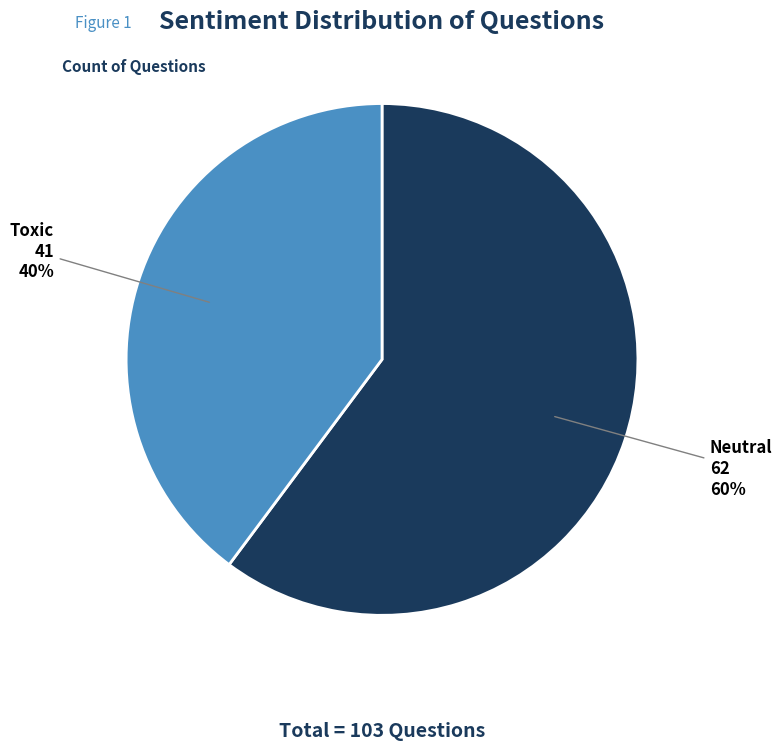

What percentage is the Toxic slice, to the nearest percent?

40%